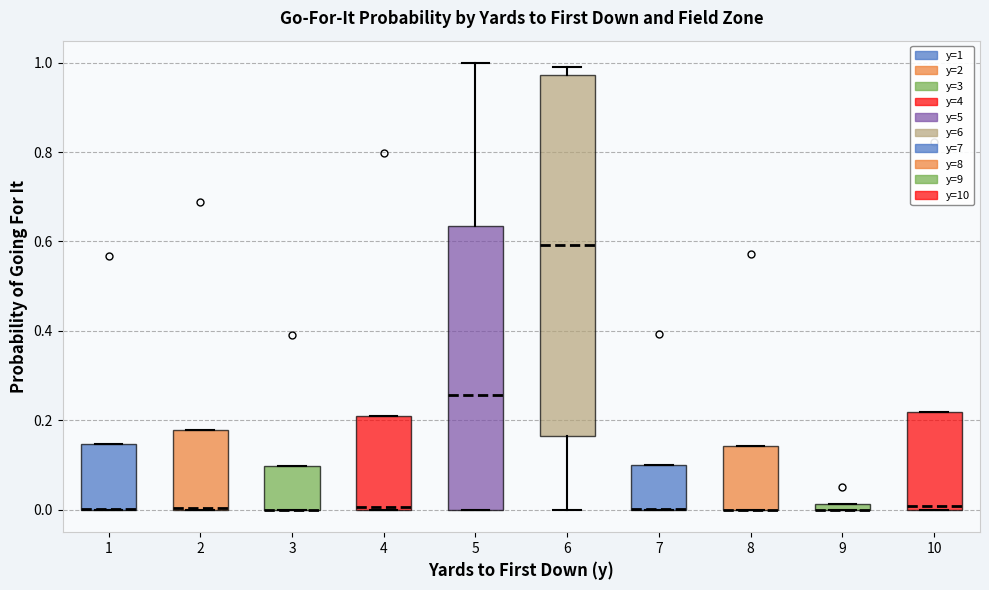

Where is the upper edge of the box at x = 1 on the y-axis? The values are not printed on the chart, so give them approximately, as read against the axis.

0.14